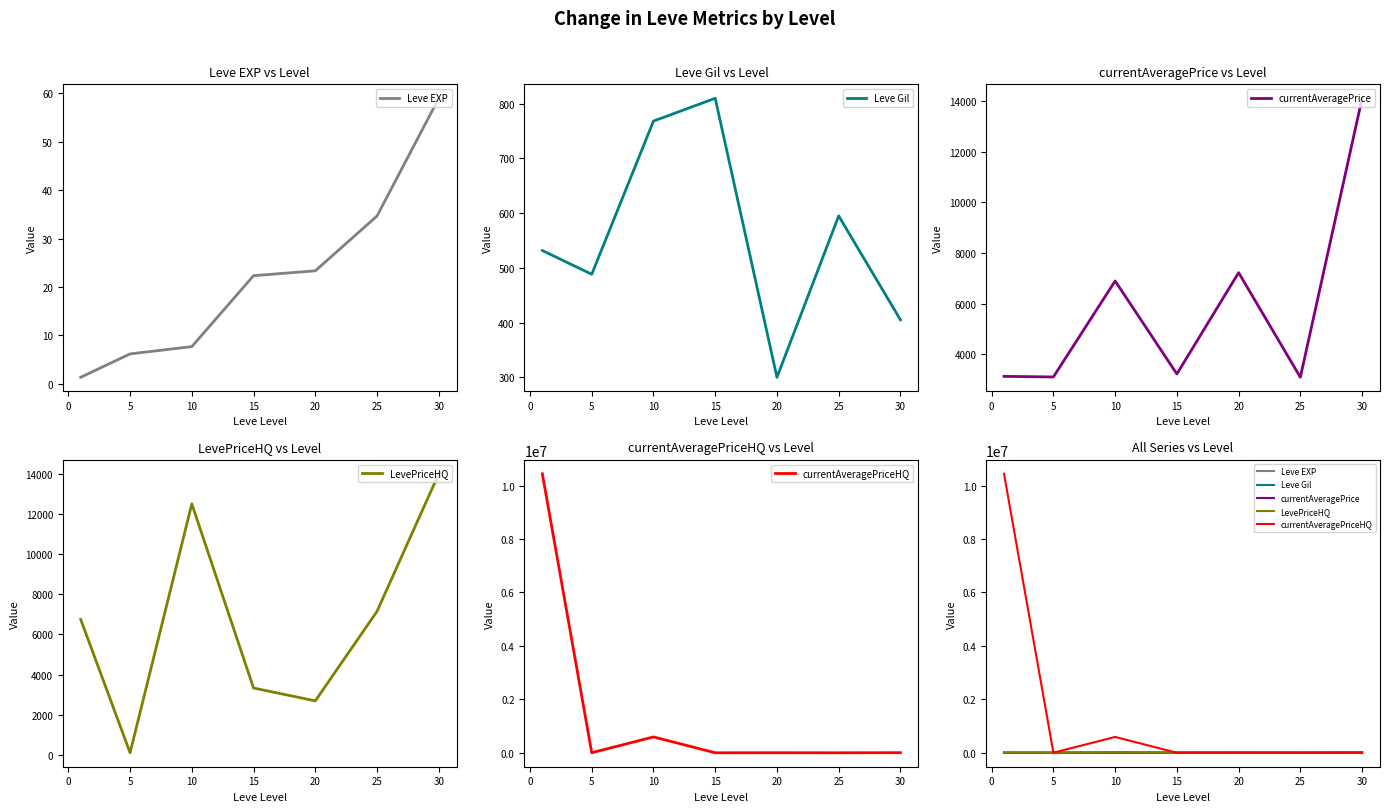

Reading left to right, transcribe all the data shown in this chart.

Leve EXP: 1.3	6.2	7.7	22.3	23.3	34.7	59.0
Leve Gil: 531.7	488.3	768.3	810.0	300.0	595.0	405.0
currentAveragePrice: 3131.3	3108.7	6896.7	3225.8	7224.5	3095.8	14105.5
LevePriceHQ: 6750.8	109.5	12500.0	3333.1	2693.2	7149.4	13998.2
currentAveragePriceHQ: 10444113.1	2271.2	592501.0	37.5	1692.2	0.0	4010.8